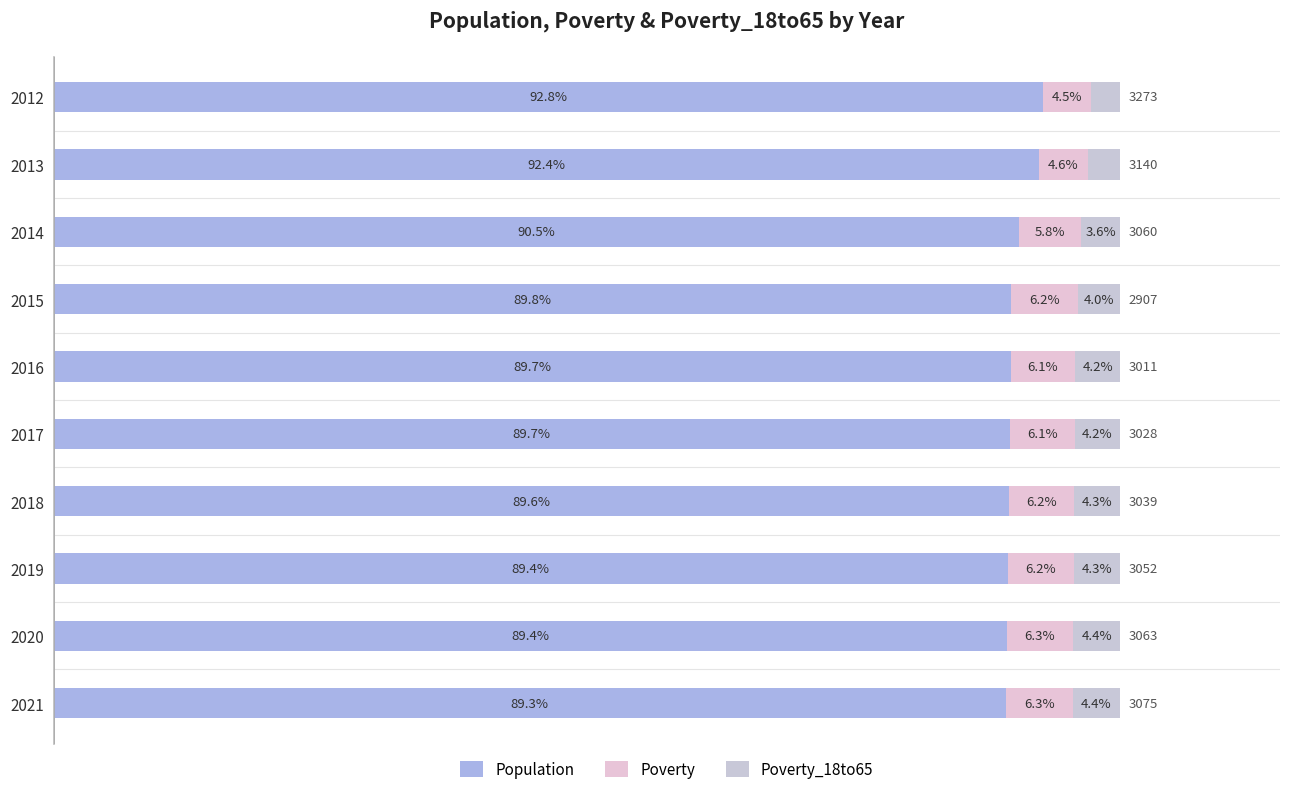

What is the sum of all Poverty_18to65 values?

39.2